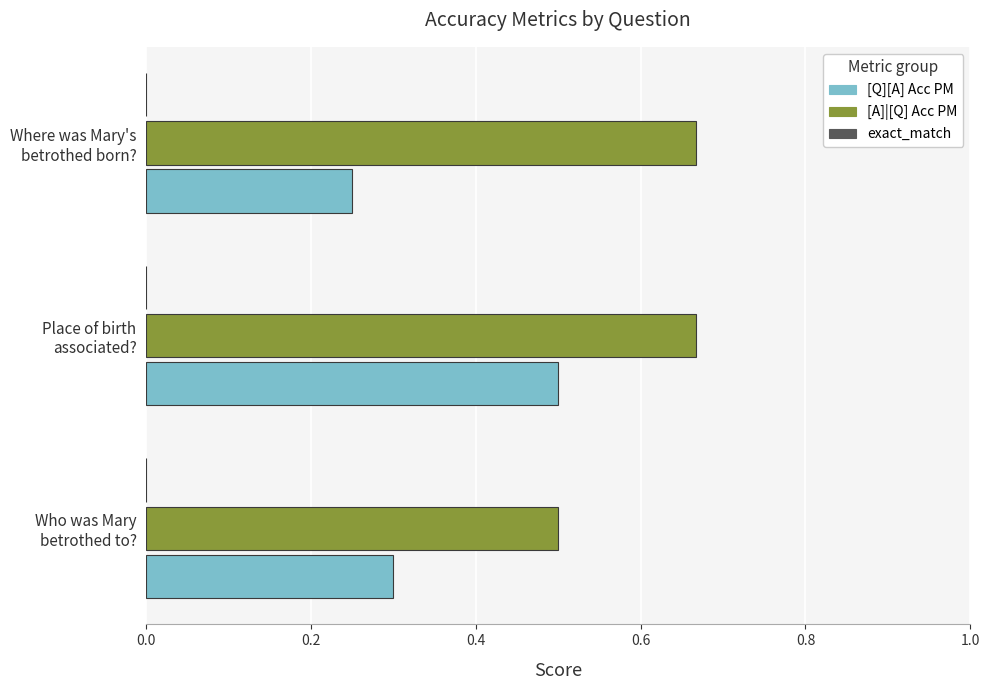

What is the highest value of the [Q][A] Acc PM series?

0.5